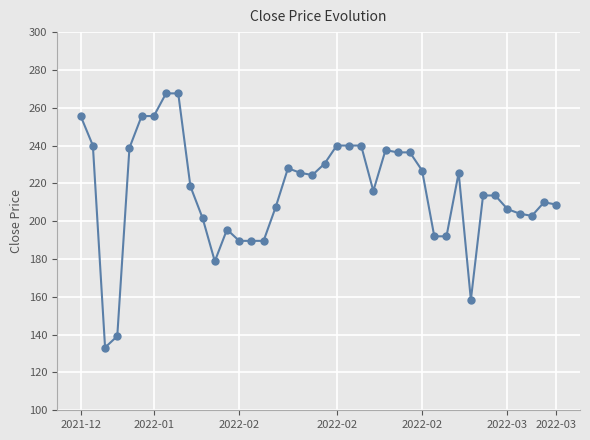

What is the difference between the maximum and minimum values?

134.4